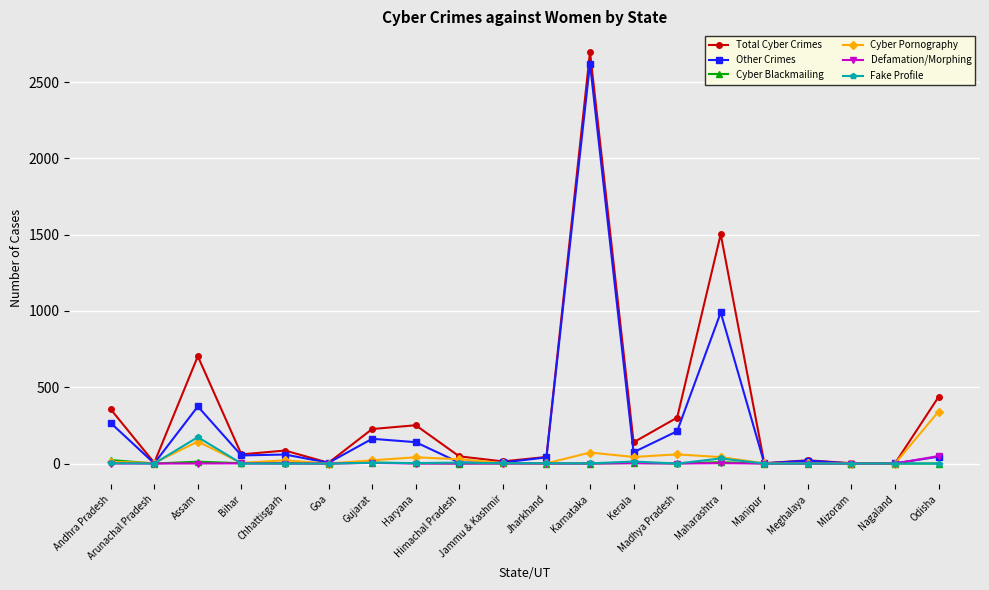

Which series has the widest spread of values?

Total Cyber Crimes